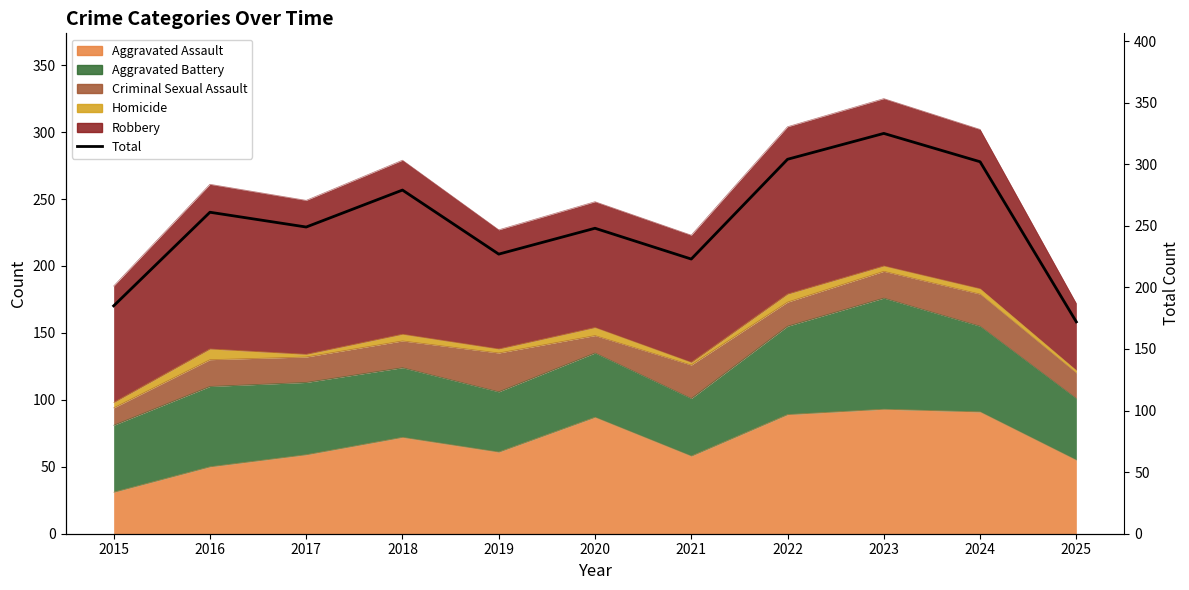

How many lines are shown in the chart?

1